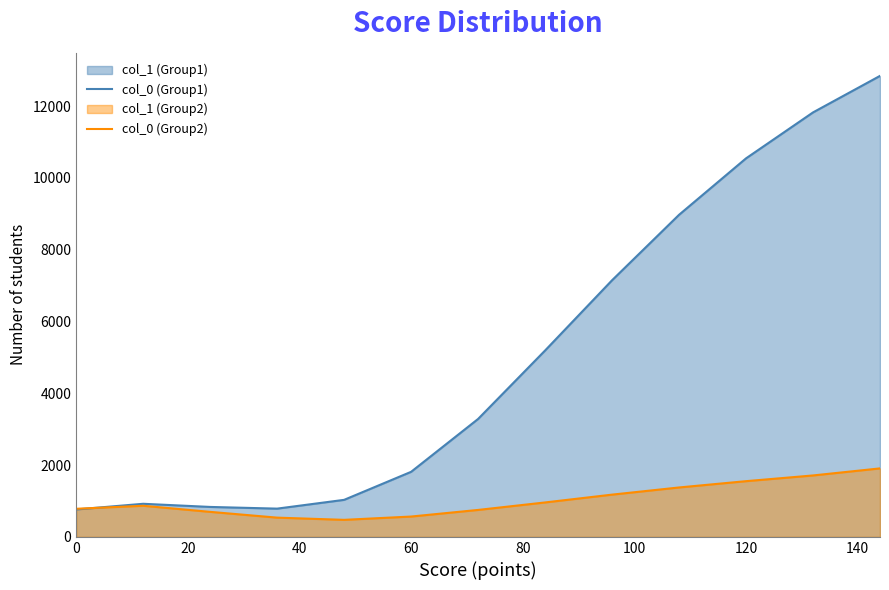

True or false: col_0 (Group2) and col_0 (Group1) intersect in this chart.

True